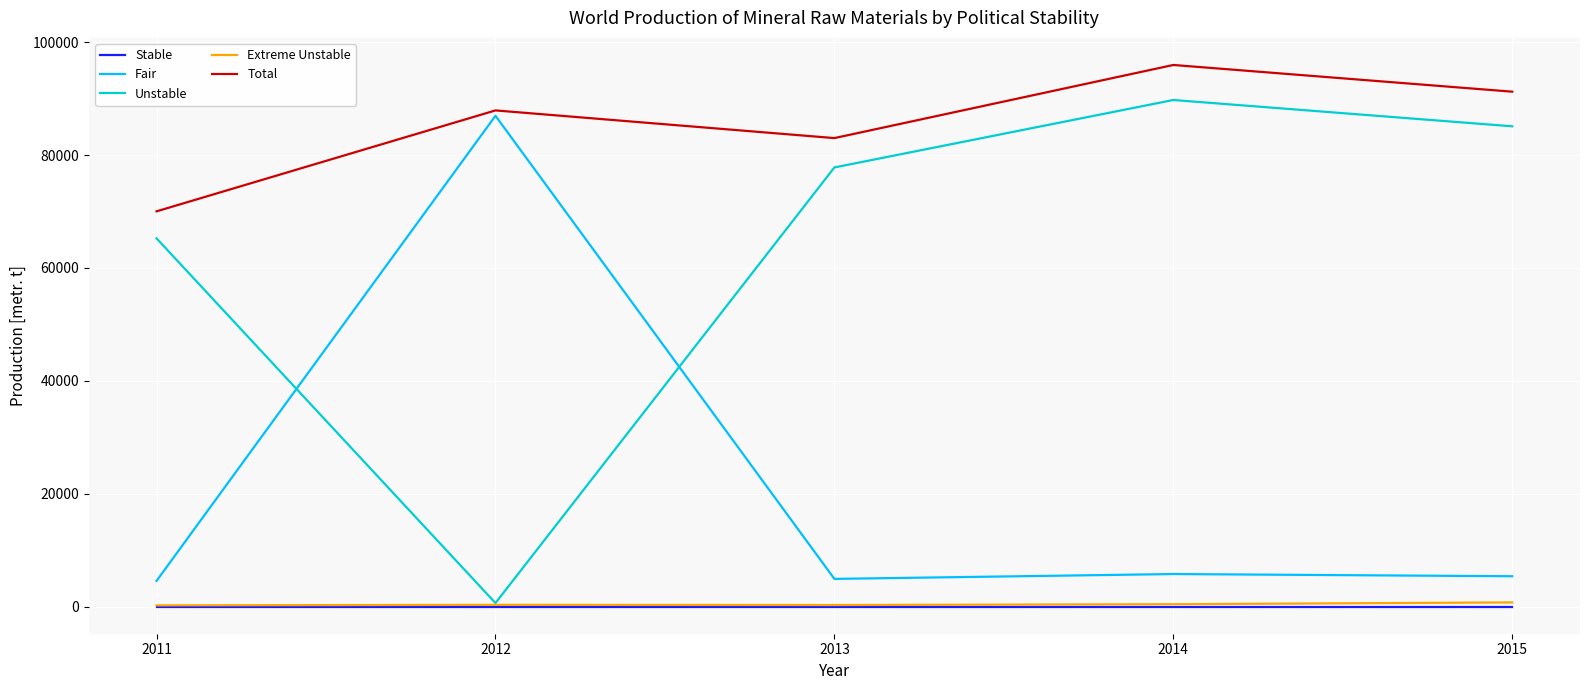

Is the value of Extreme Unstable at 2012 greater than the value of Total at 2013?

No